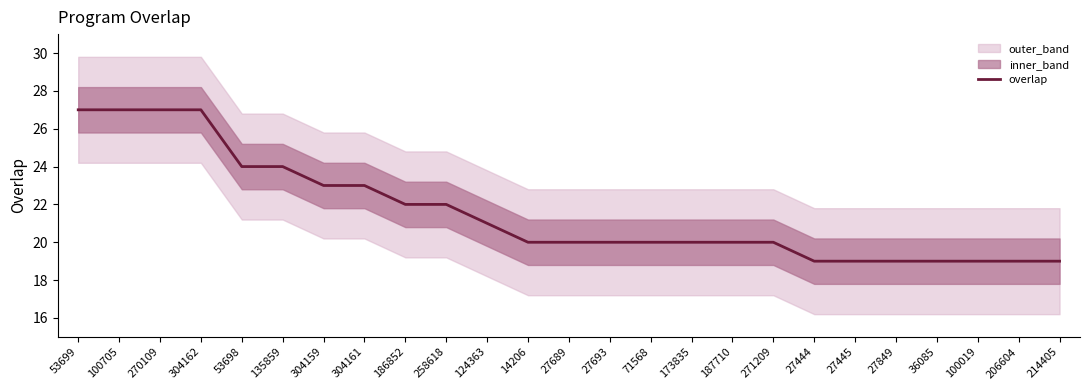

What is the difference between the maximum and minimum values?

8